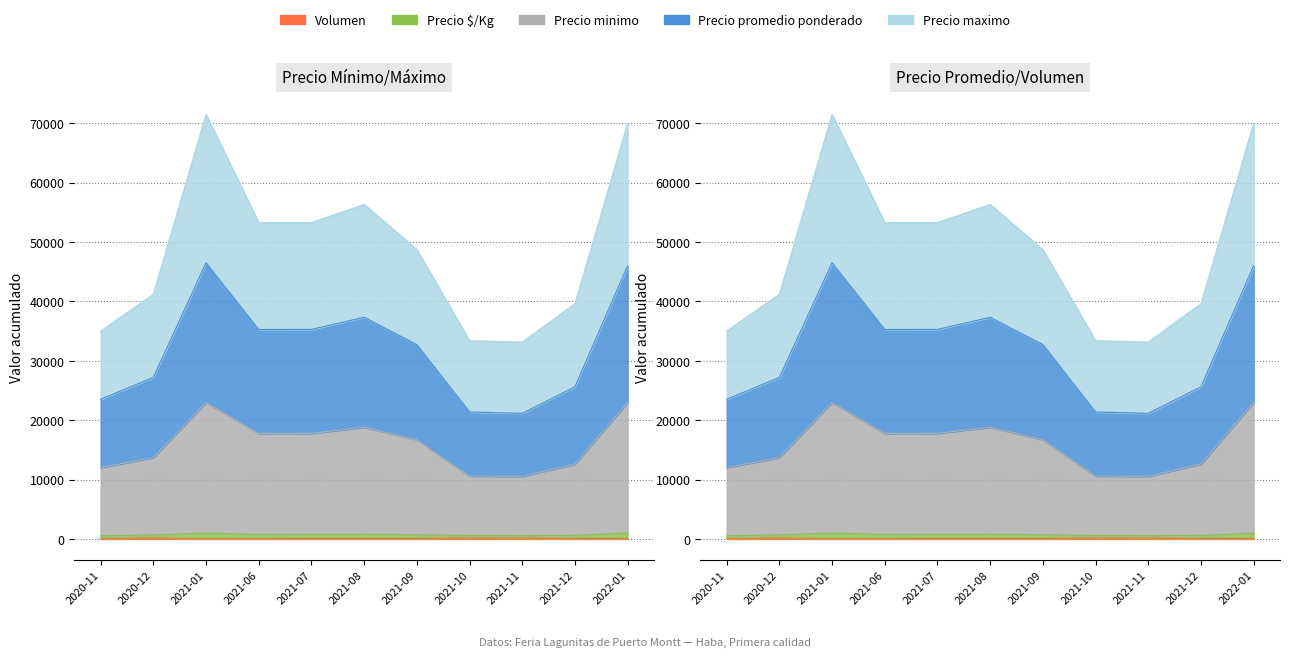

The Volumen series shows 55 at 2021-01. True or false?

True